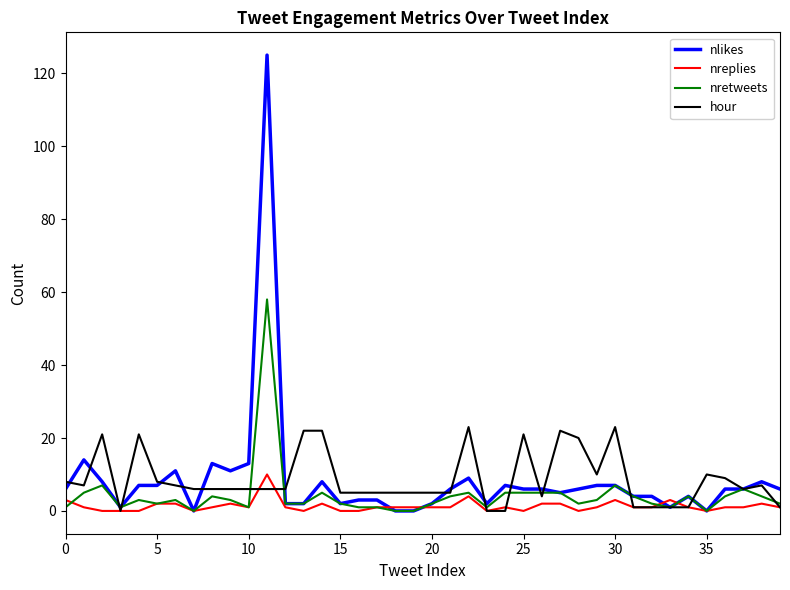

Rank the series by their maximum value, from lowest to highest.

nreplies, hour, nretweets, nlikes